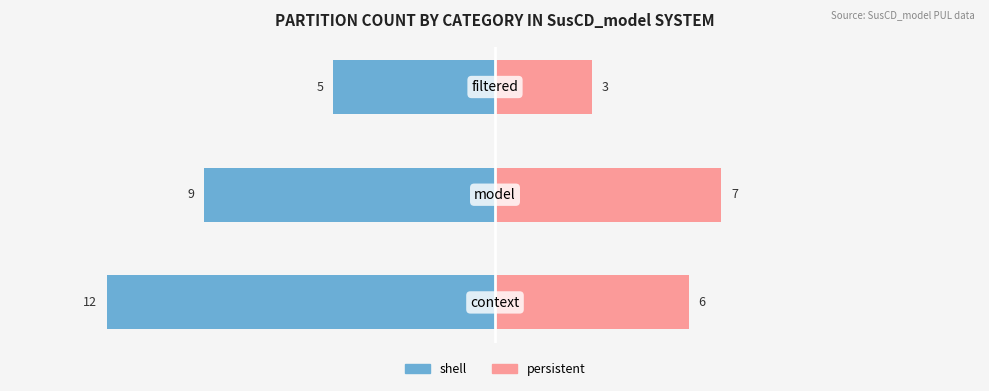

Reading right to left, list all the values displayed in this chart.

shell: -5	-9	-12
persistent: 3	7	6